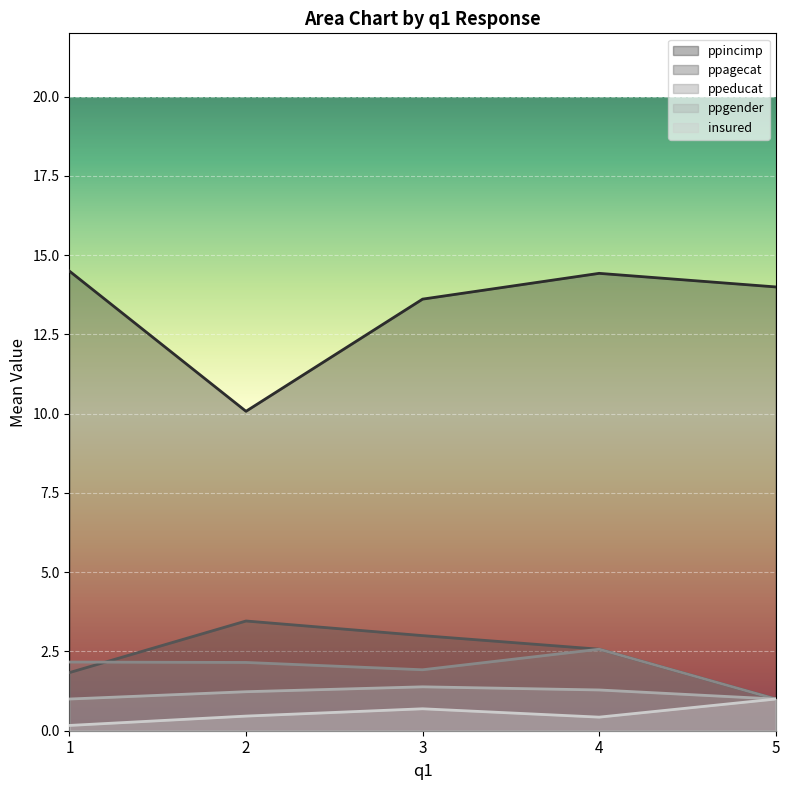

What is the sum of all ppeducat values?

9.8